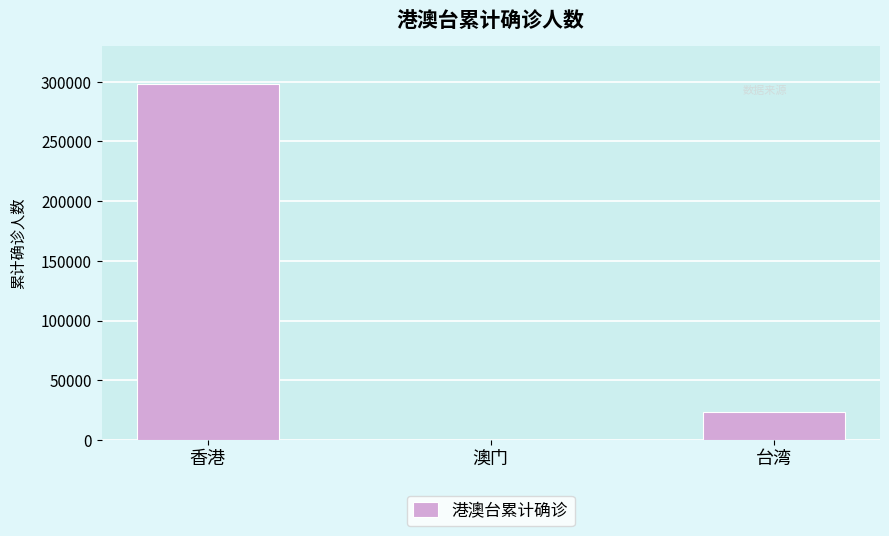

What is the ratio of the value at 香港 to the value at 澳门?

3637.0